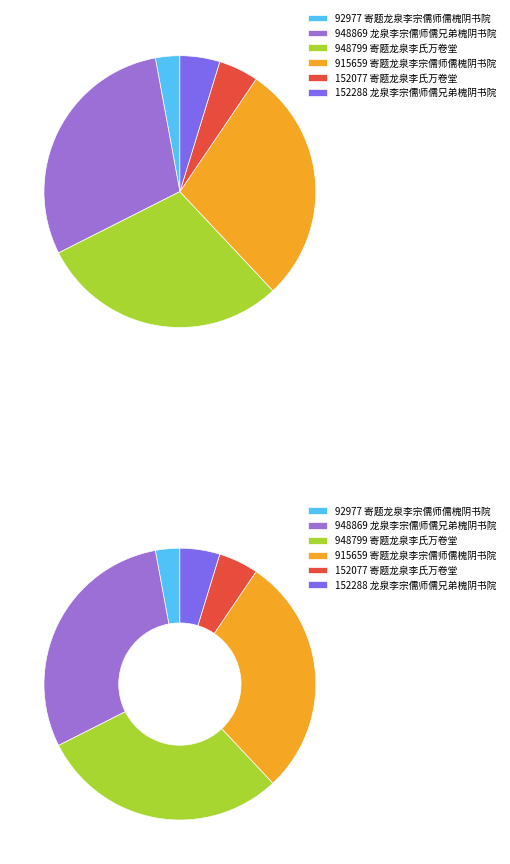

Which has a higher value, 寄题龙泉李宗儒师儒槐阴书院 or 寄题龙泉李氏万卷堂?

寄题龙泉李氏万卷堂